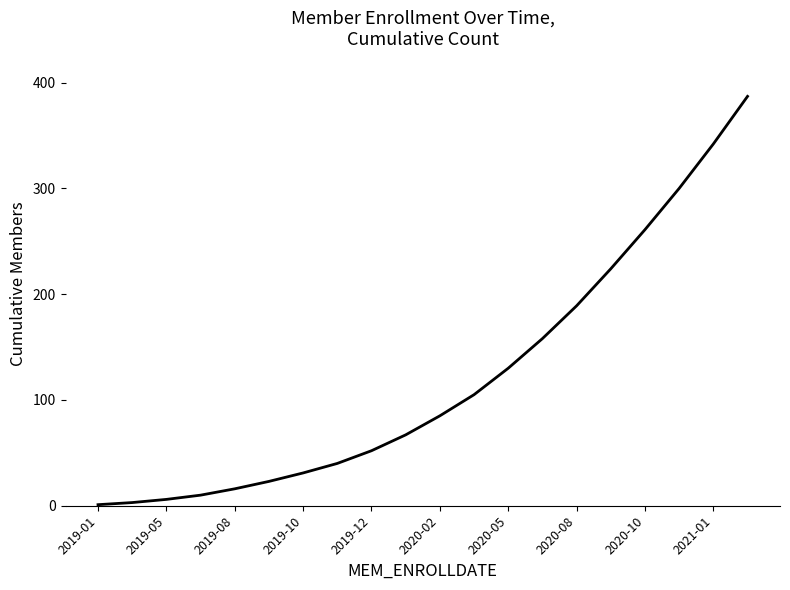

What is the difference between the second highest and second lowest values?

339